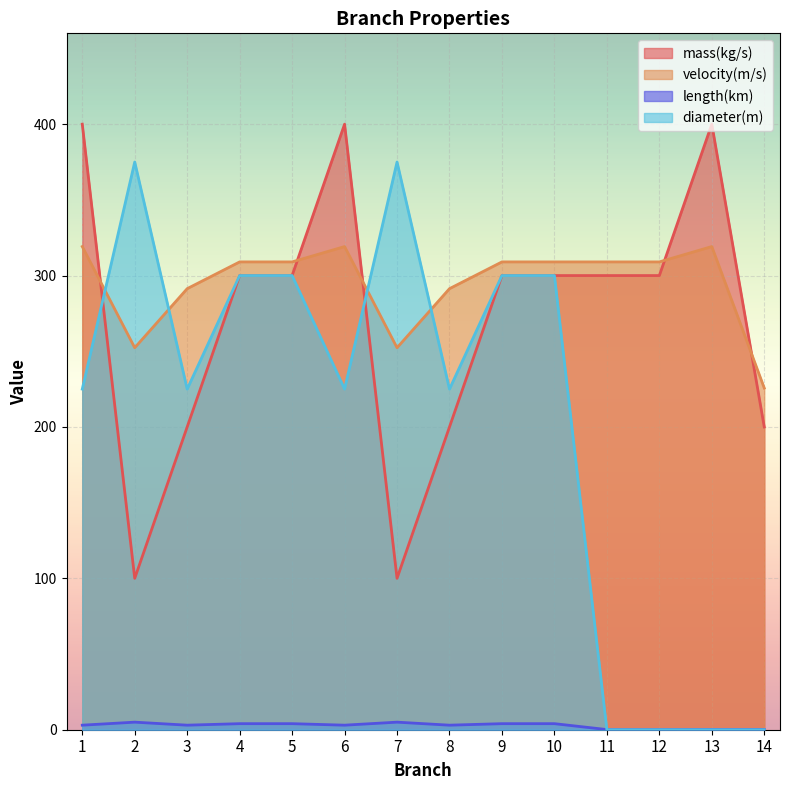

Which series has the largest total across all categories?

velocity(m/s)